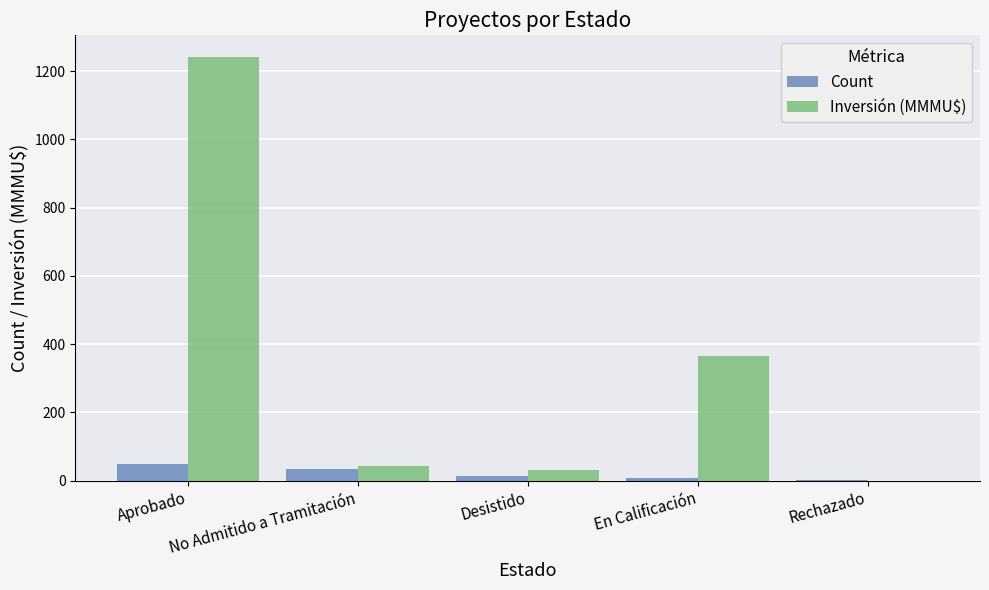

Count the number of categories in the chart.

5